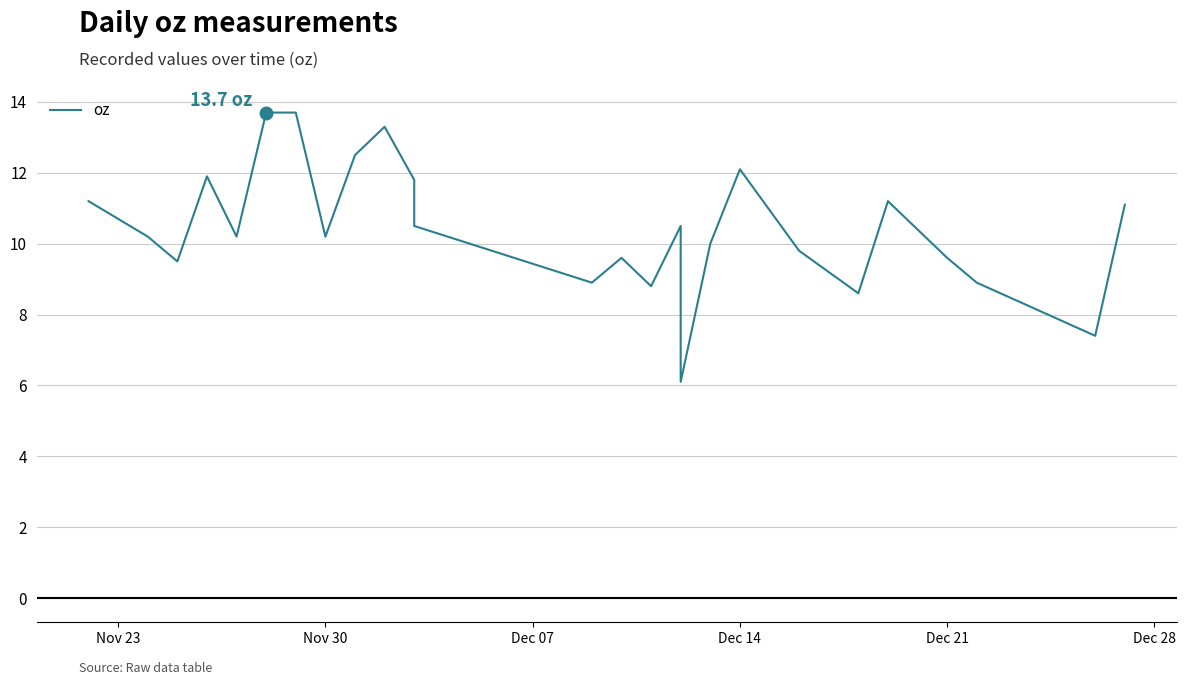

What is the difference between the second highest and second lowest values?

6.3